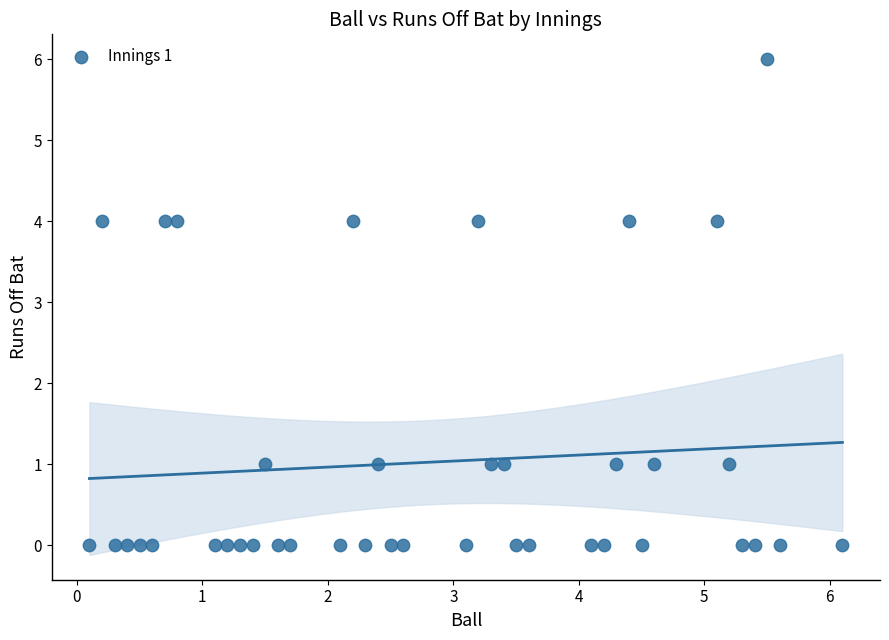

How many points are shown in the scatter plot?

40